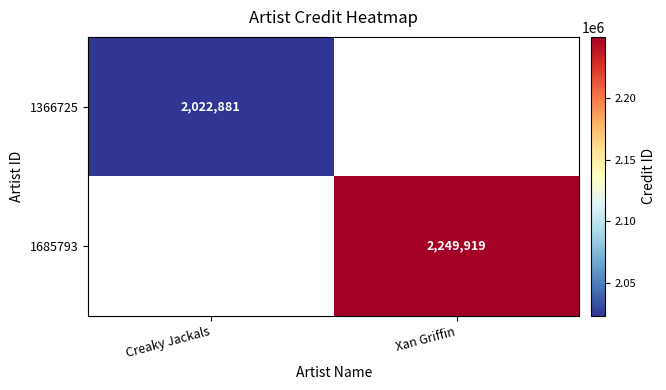

How many data points does each series have?

2